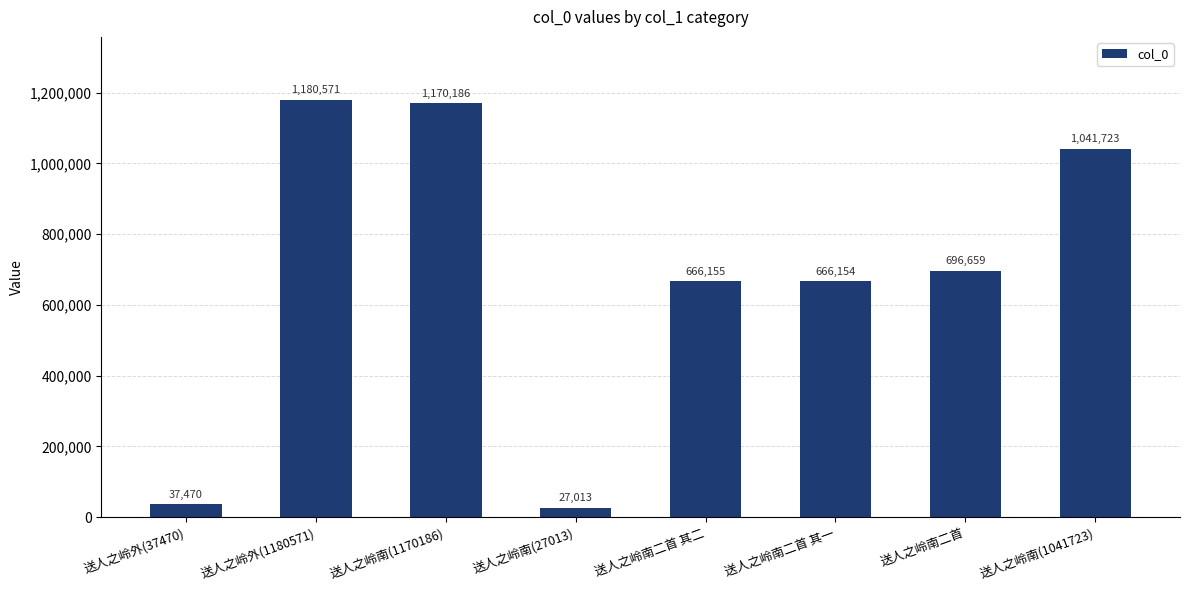

Reading right to left, extract all data points from this chart.

1041723	696659	666154	666155	27013	1170186	1180571	37470